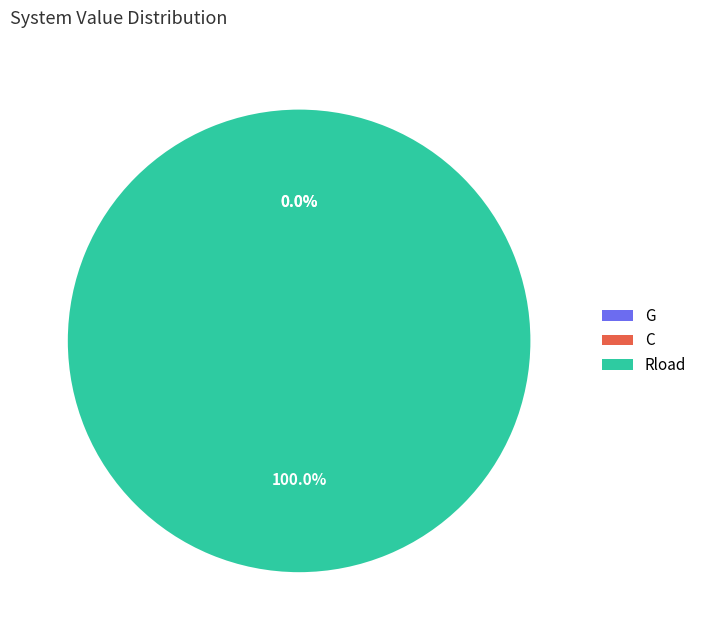

Which category has the biggest portion of the pie?

Rload